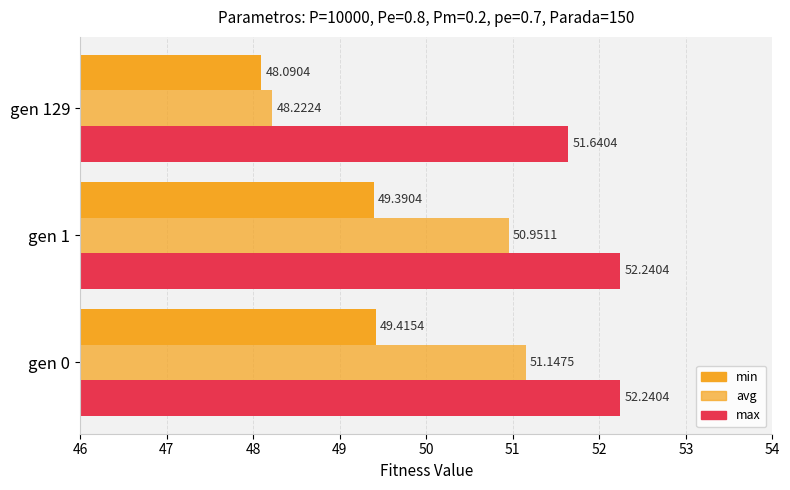

Reading left to right, list all the values displayed in this chart.

min: 49.4	49.4	48.1
avg: 51.1	51.0	48.2
max: 52.2	52.2	51.6